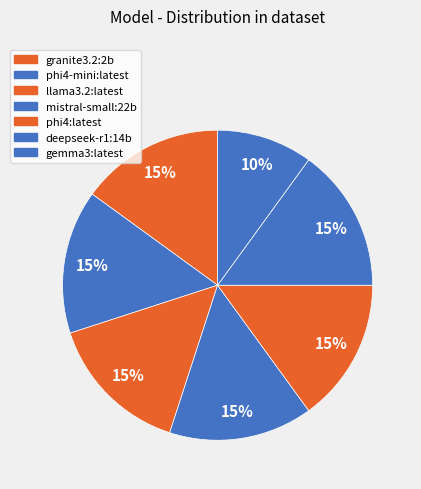

Approximately how many times larger is the value at llama3.2:latest compared to granite3.2:2b?

1.0